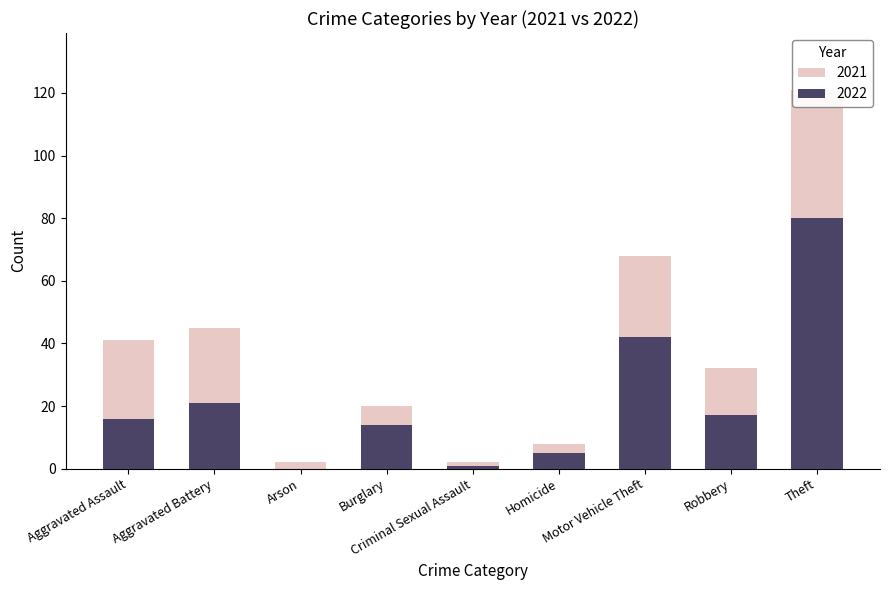

What is the total value across all series at Criminal Sexual Assault?

2